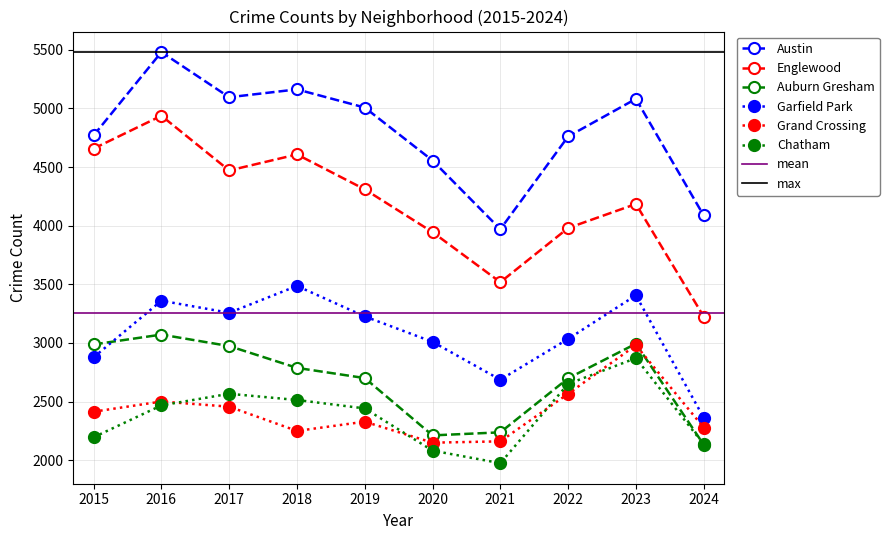

How many interior local valleys does the Grand Crossing series have?

2